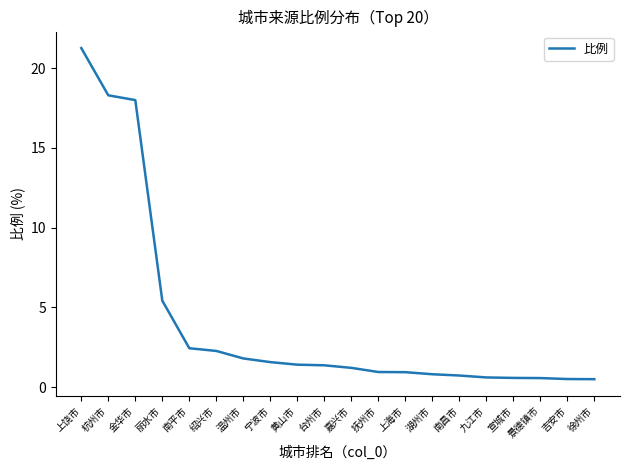

What value does the data have at 绍兴市?

2.3